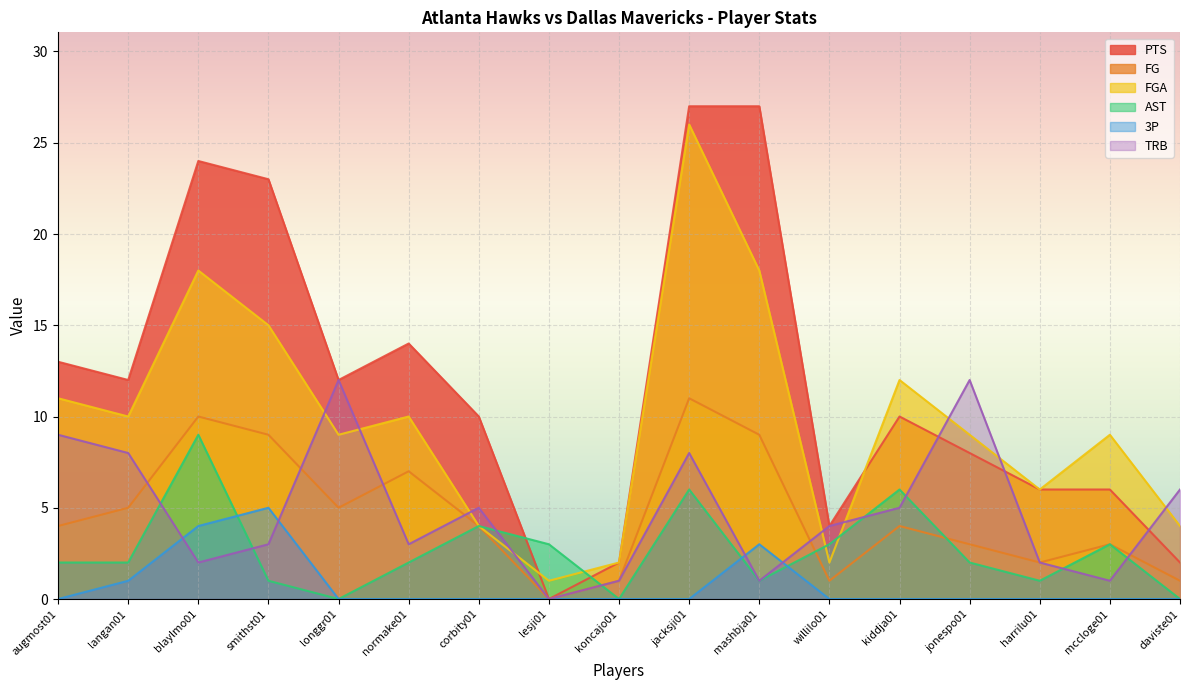

Which series has the largest total across all categories?

PTS